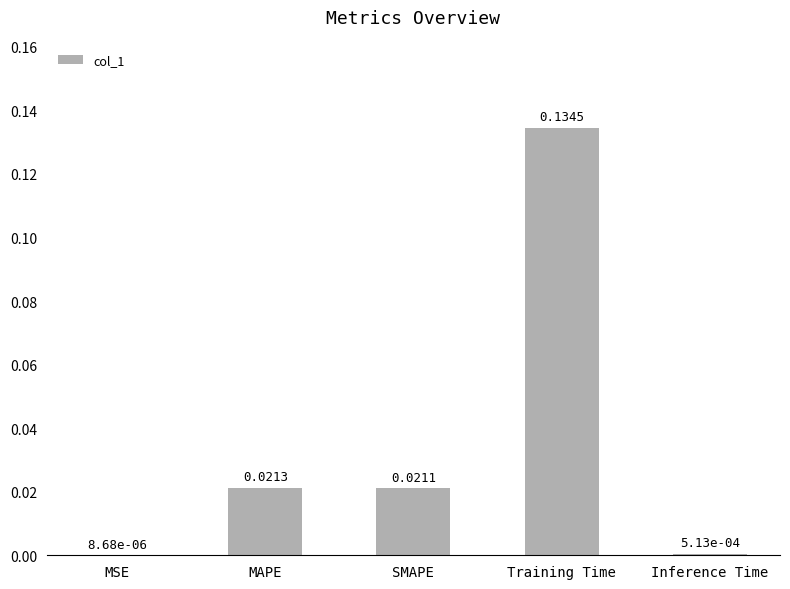

Count the number of categories in the chart.

5